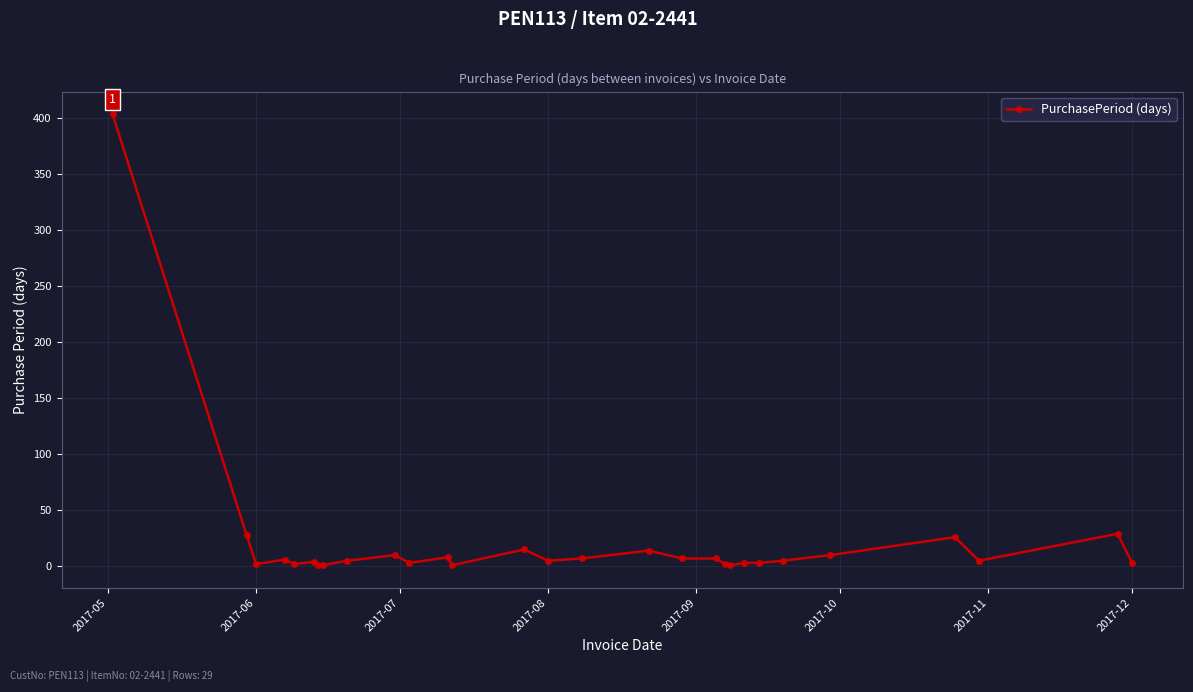

What is the value of the 9th point from the left?

5